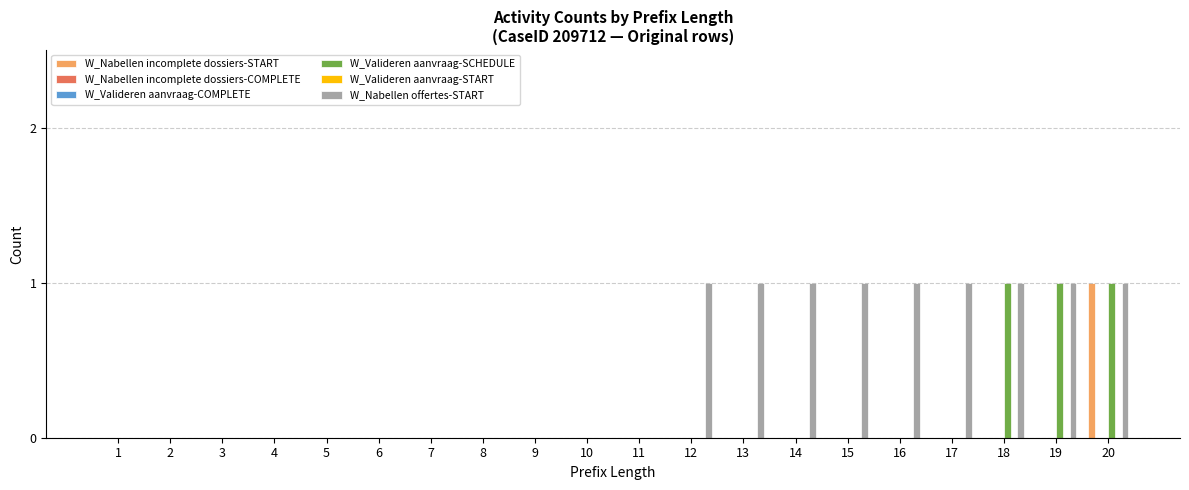

Does the chart contain stacked bars?

No